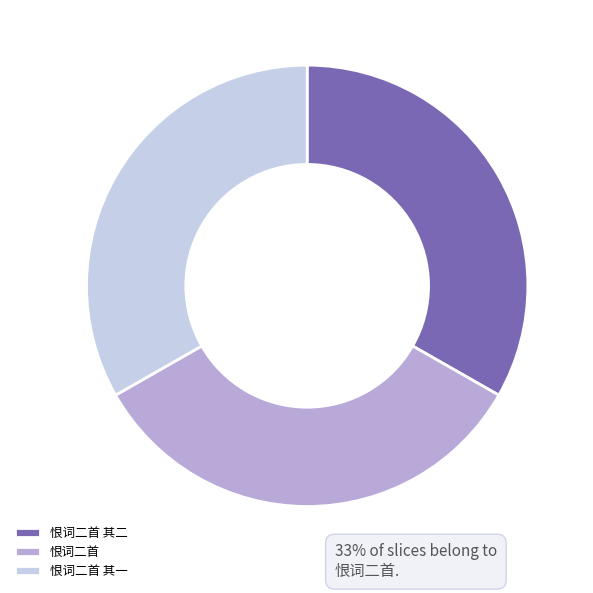

Is there any slice that represents more than half of the pie?

No